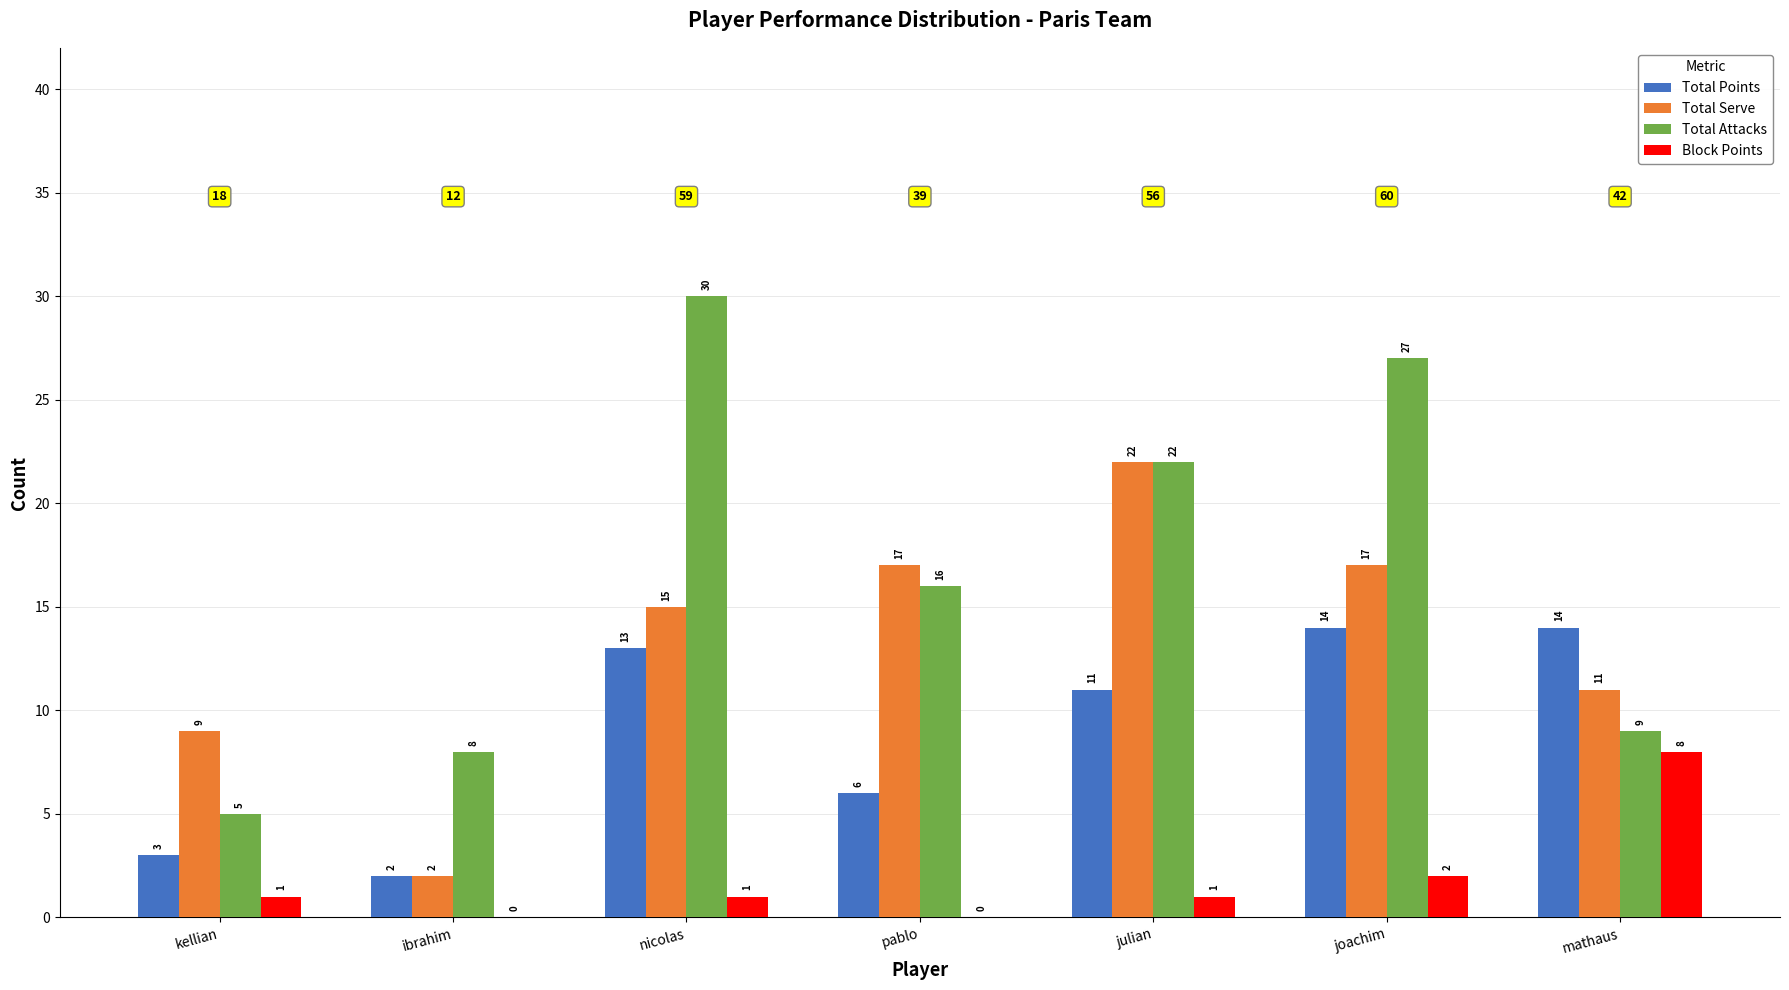

True or false: Total Attacks has a value of 8 at ibrahim.

True